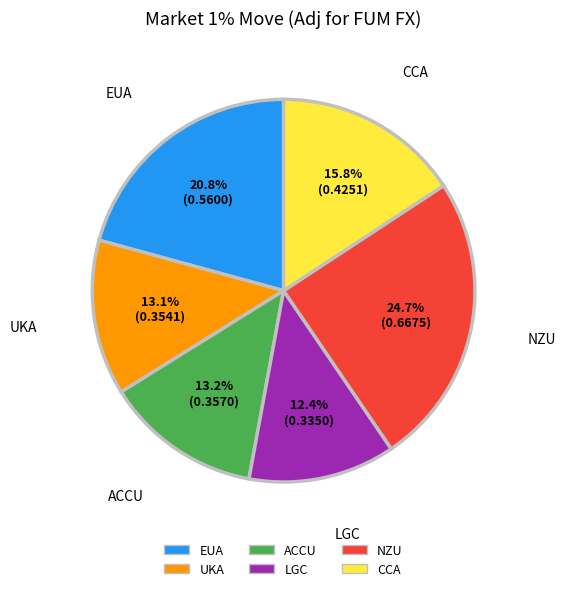

How many segments does this pie chart have?

6